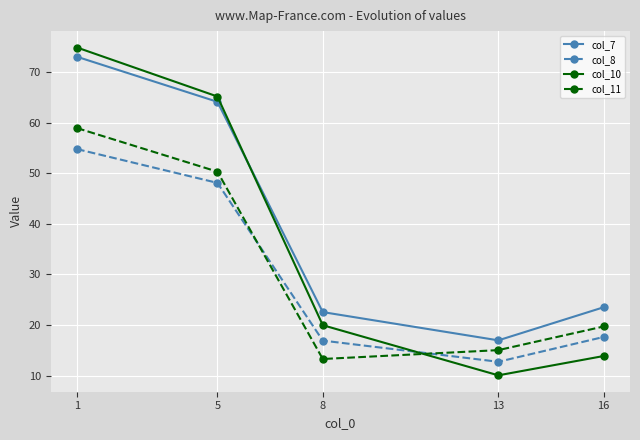

True or false: col_11 has more than 2 interior local peaks.

False